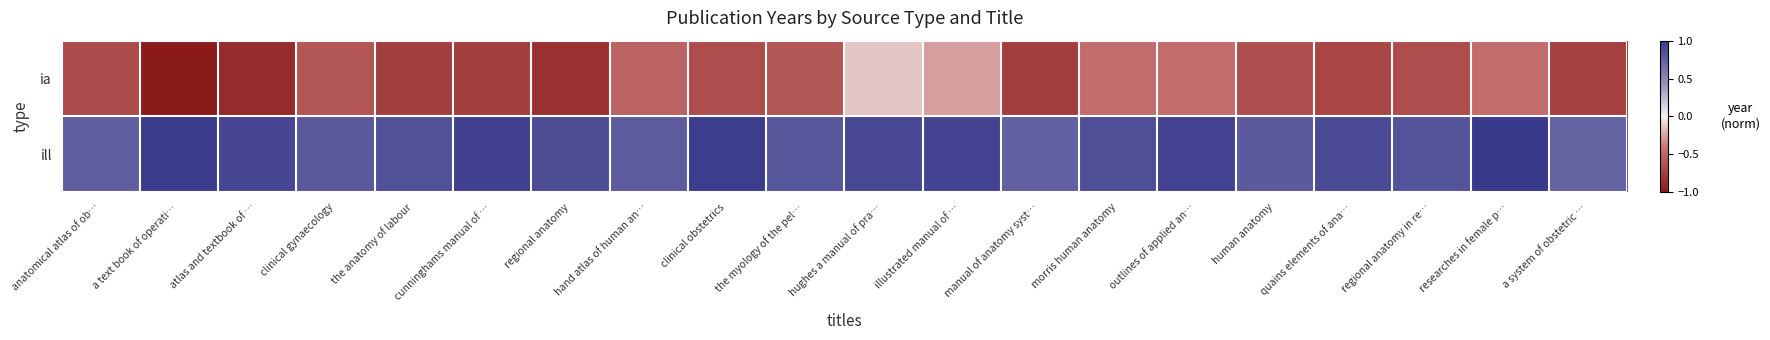

What is the minimum value shown in the chart?

-1.0